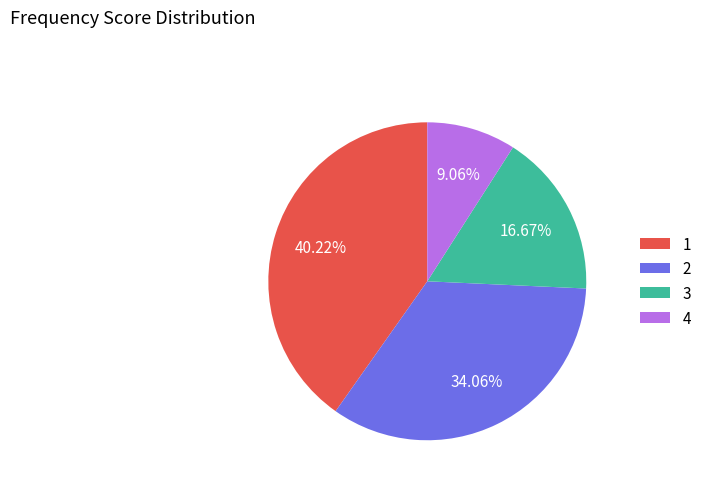

To the nearest percent, what is the difference between the largest and smallest slice percentages?

31%